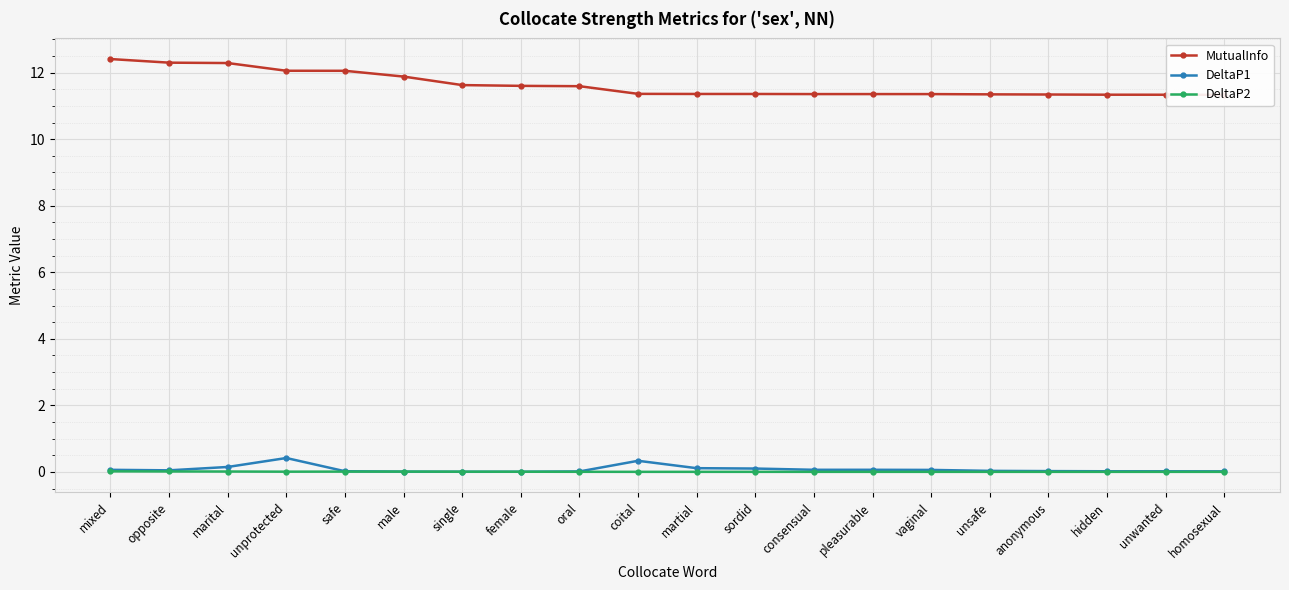

At how many categories does at least one series exceed 5?

20